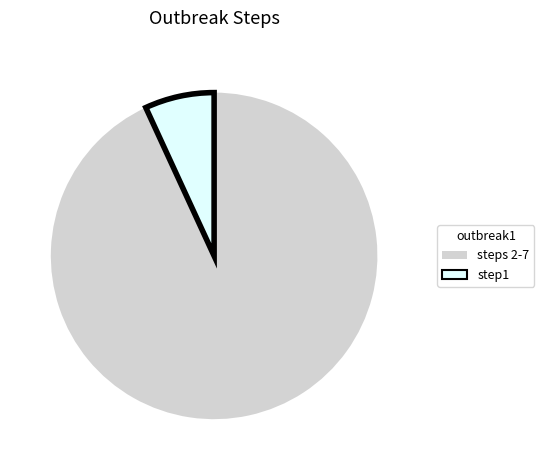

The steps 2-7 slice represents 80% of the pie. True or false?

False